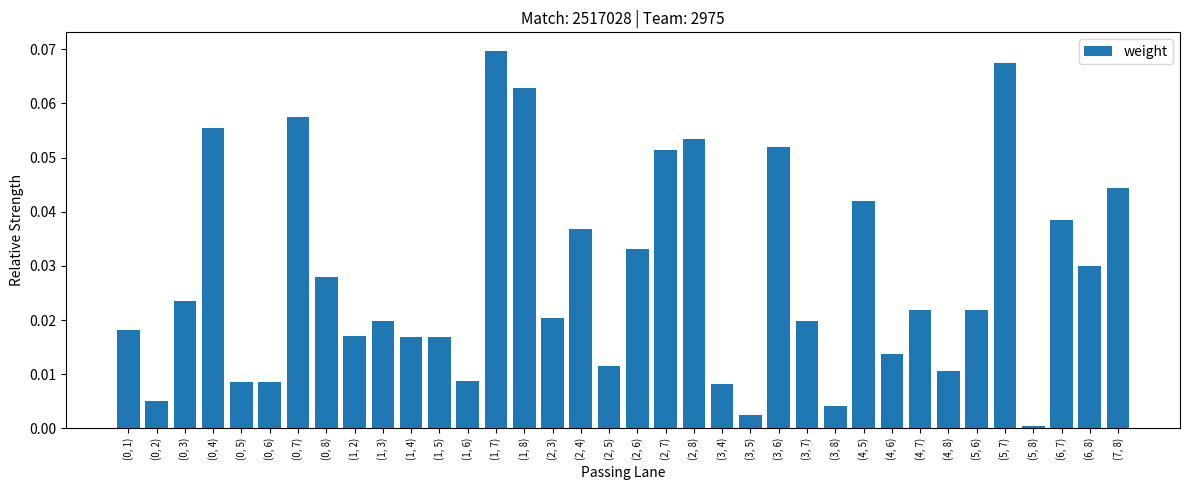

True or false: the data shows 0.0 at (4, 5).

True